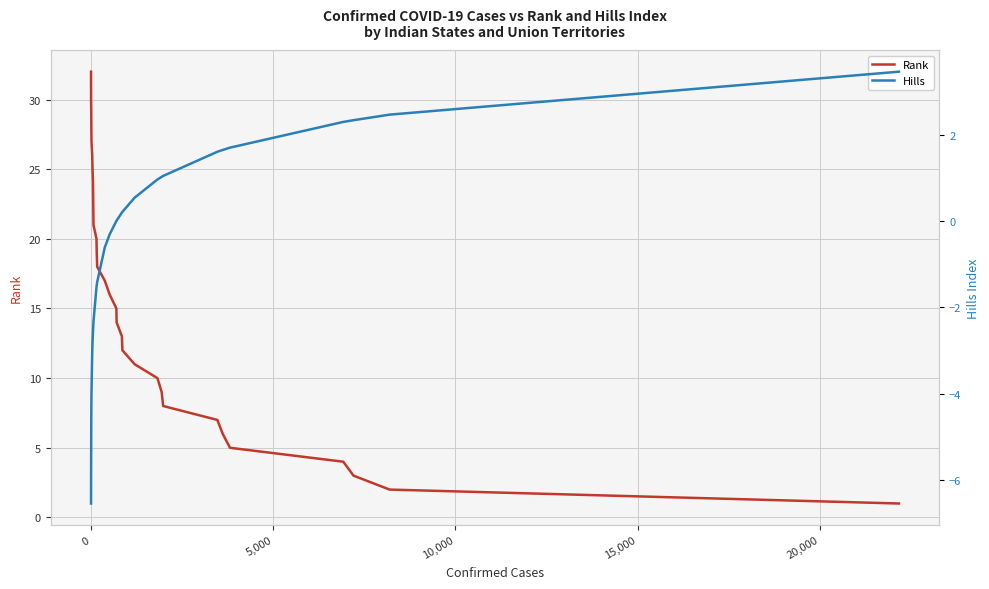

How many values in the Rank series exceed 17?

16